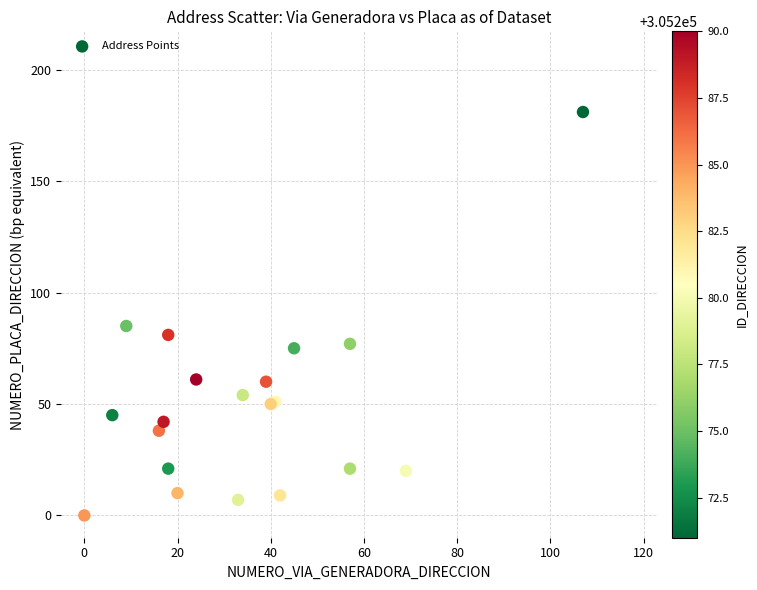

What Y value in the scatter plot is closest to 90?

85